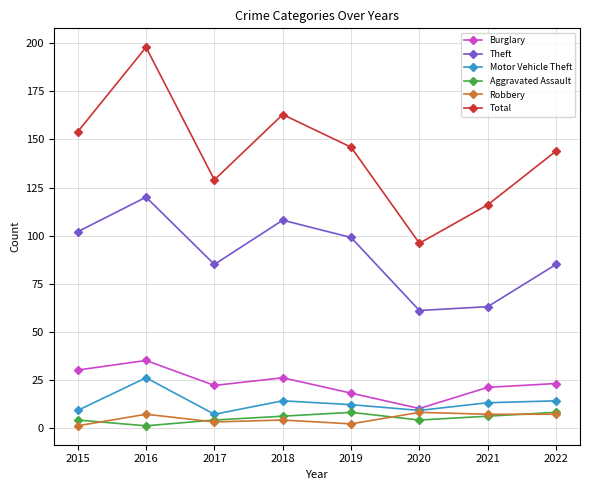

Where is the first local maximum for Burglary?

2016